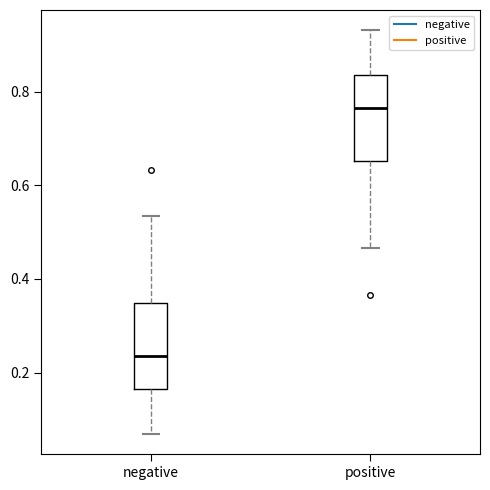

Which box has the highest median line?

positive